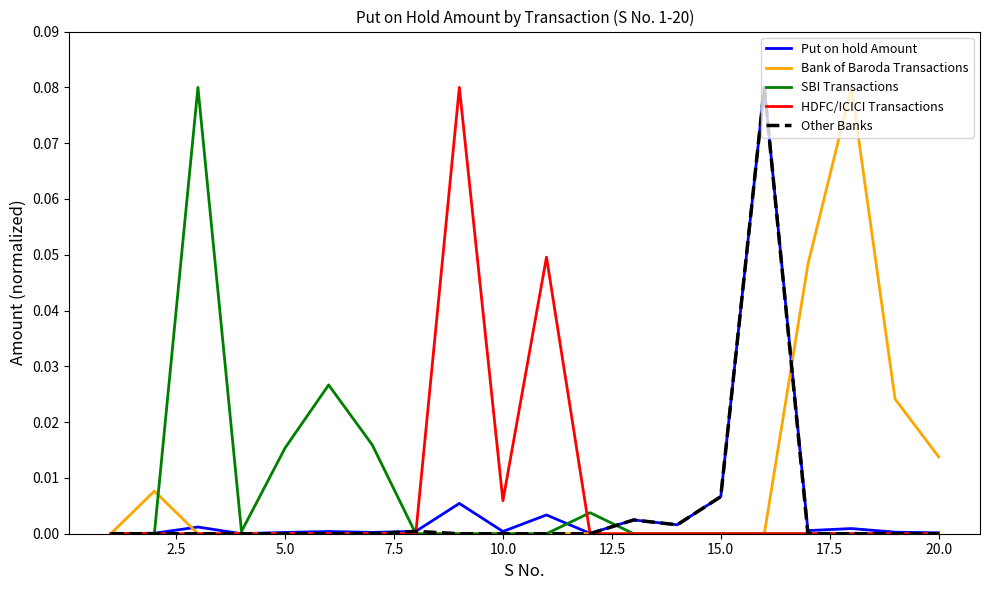

After their last crossing, which series has the higher values: Put on hold Amount or Bank of Baroda Transactions?

Bank of Baroda Transactions